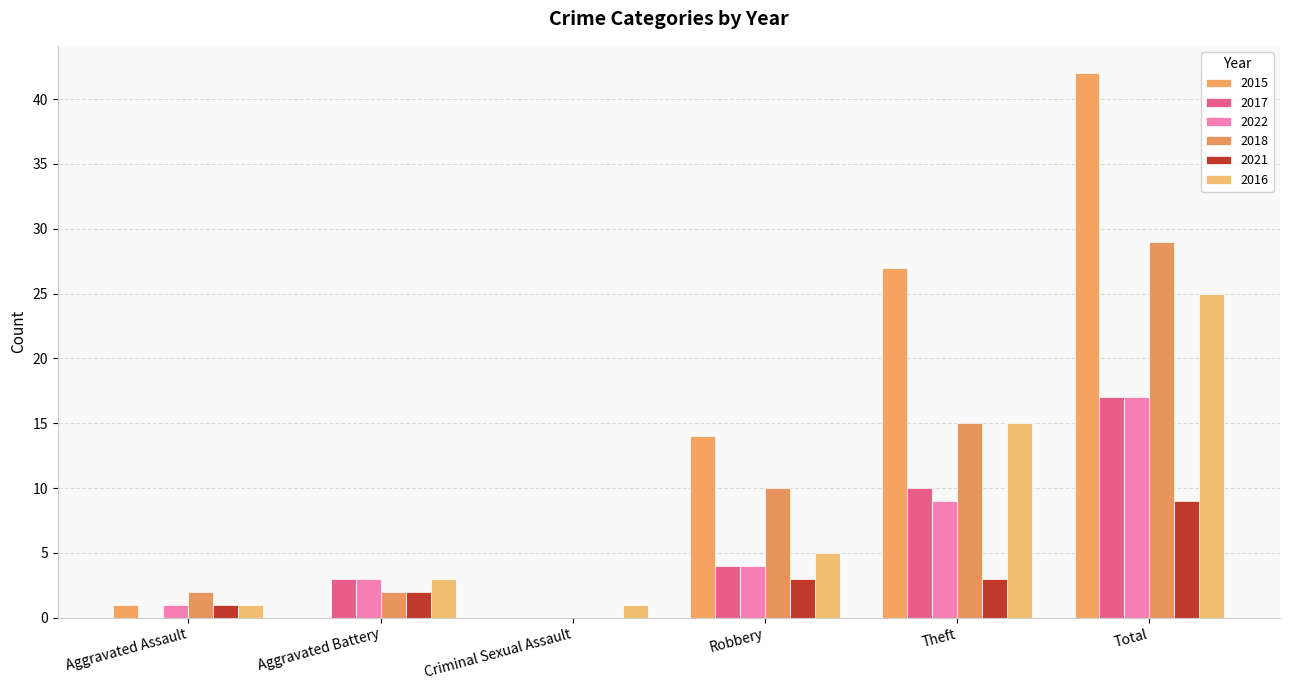

Which category has the lowest value in the 2015 series?

Aggravated Battery